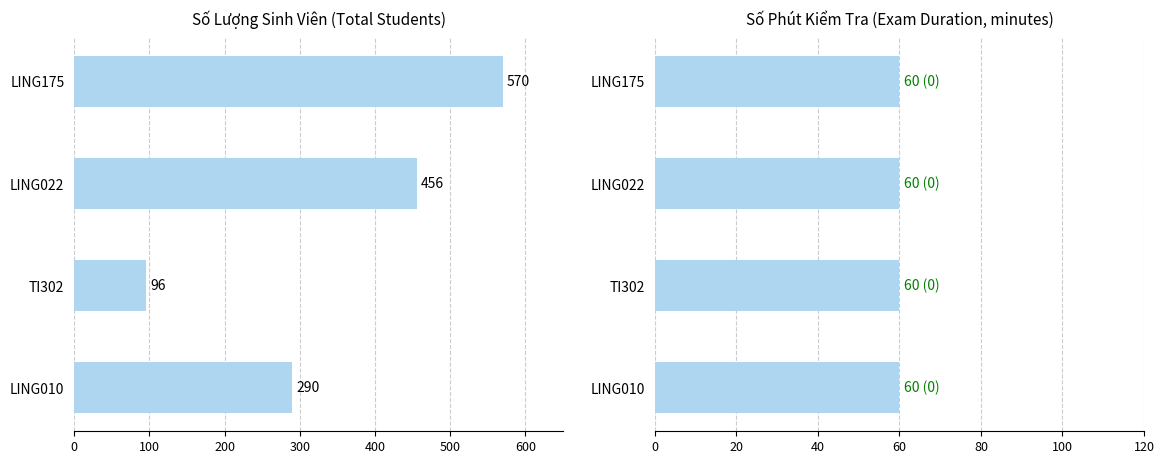

The value of soLuong at LING010 is 290.0. True or false?

True